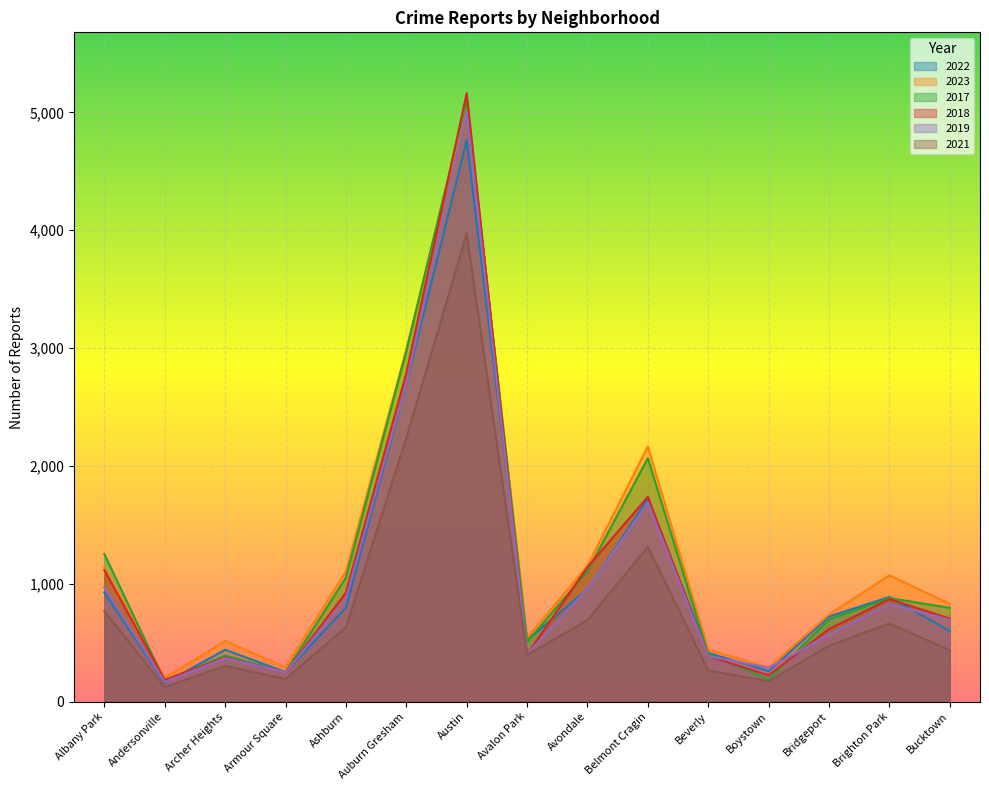

What is the smallest value displayed?

123